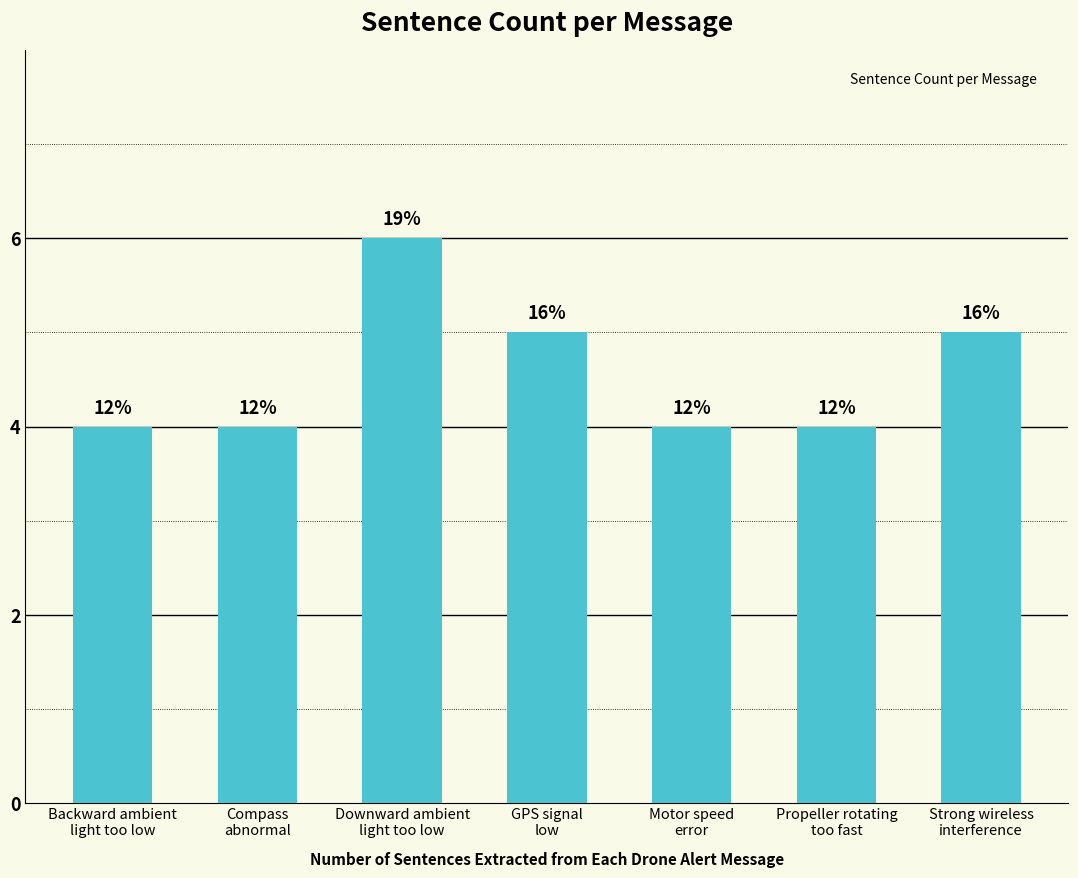

What is the ratio of the value at Compass
abnormal to the value at Backward ambient
light too low?

1.0